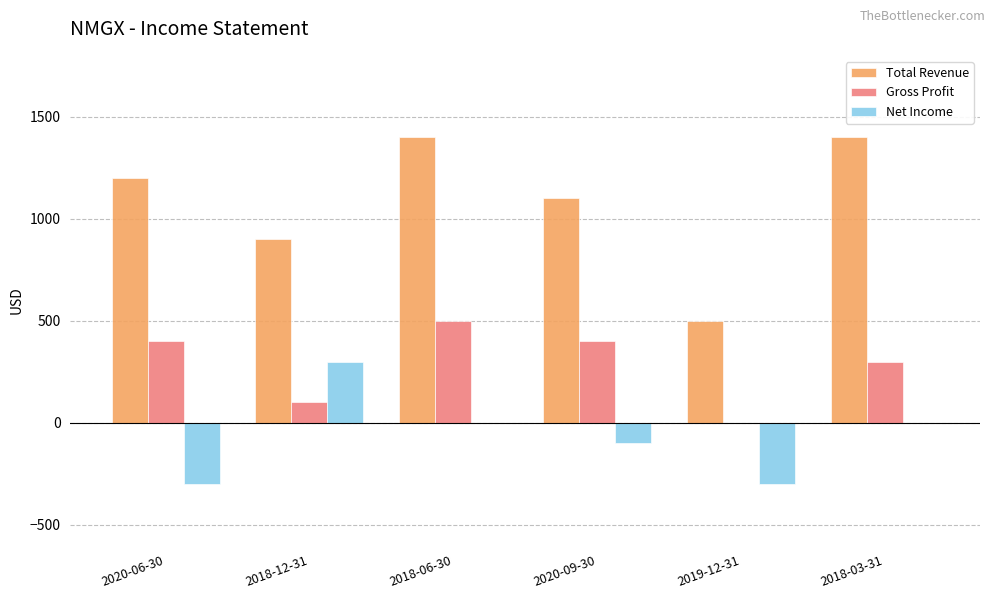

The value of Total Revenue at 2019-12-31 is 500. True or false?

True